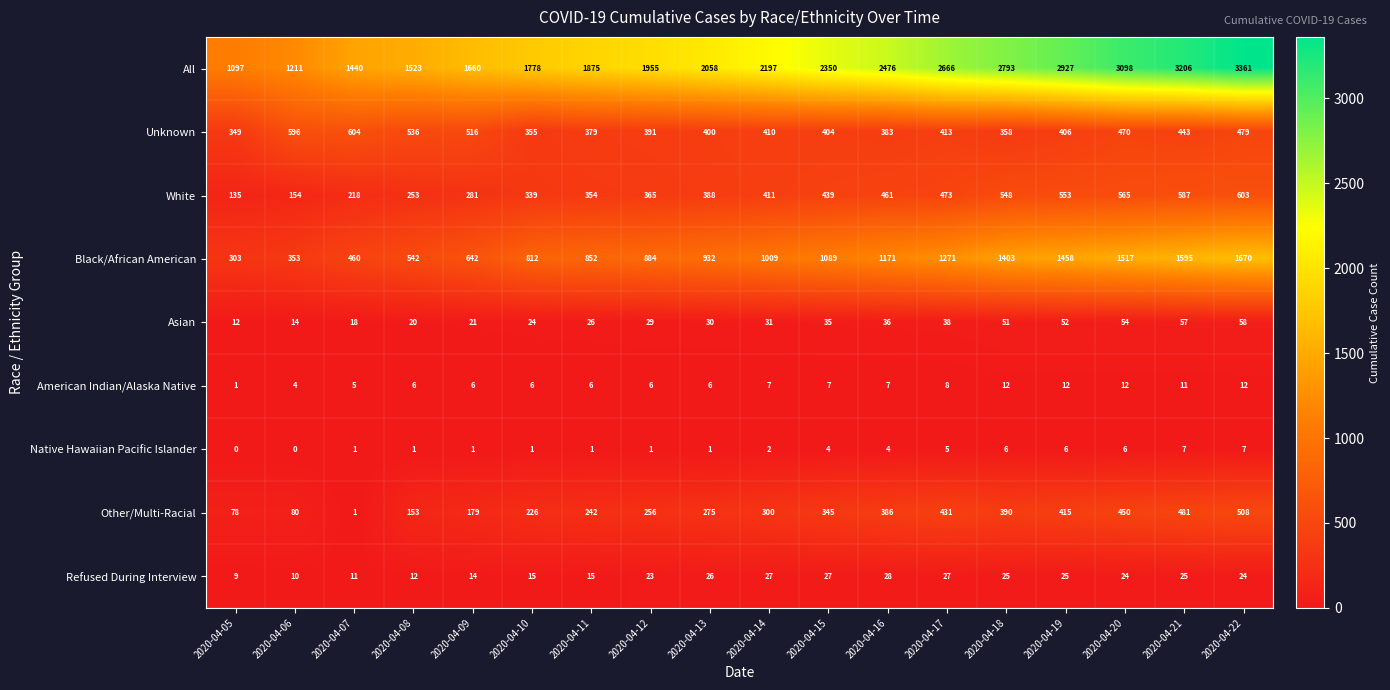

At how many categories does at least one series exceed 1511?

15